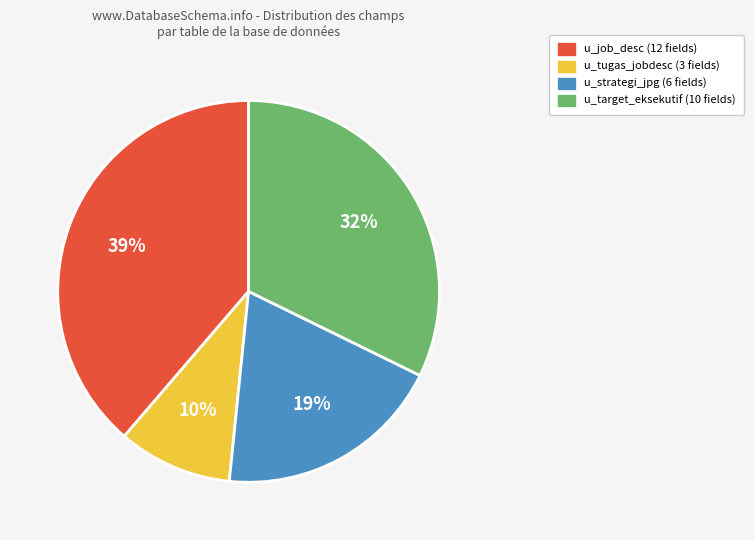

Between u_job_desc (12 fields) and u_tugas_jobdesc (3 fields), which is larger?

u_job_desc (12 fields)